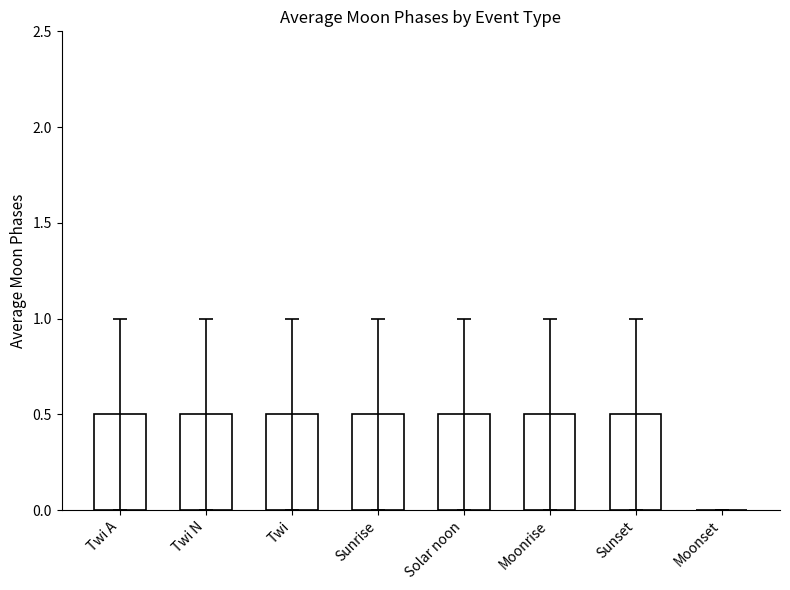

True or false: the data shows 0.5 at Sunrise.

True